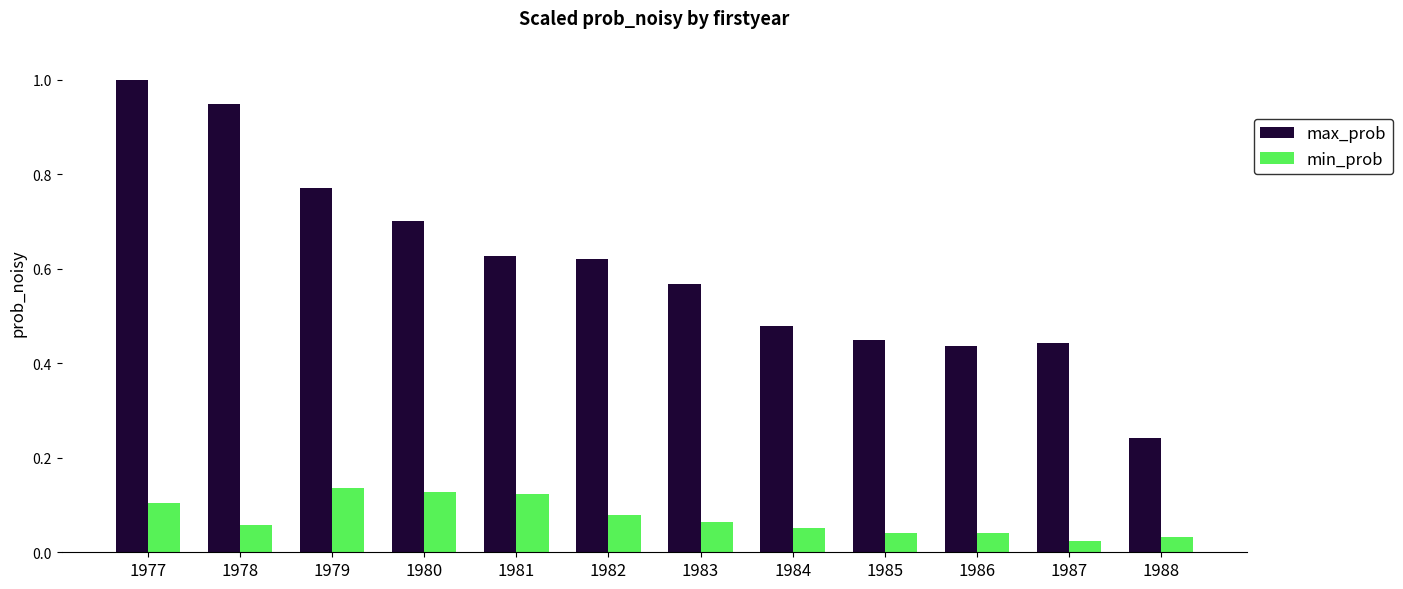

Between 1980 and 1986, which series saw the biggest shift?

max_prob